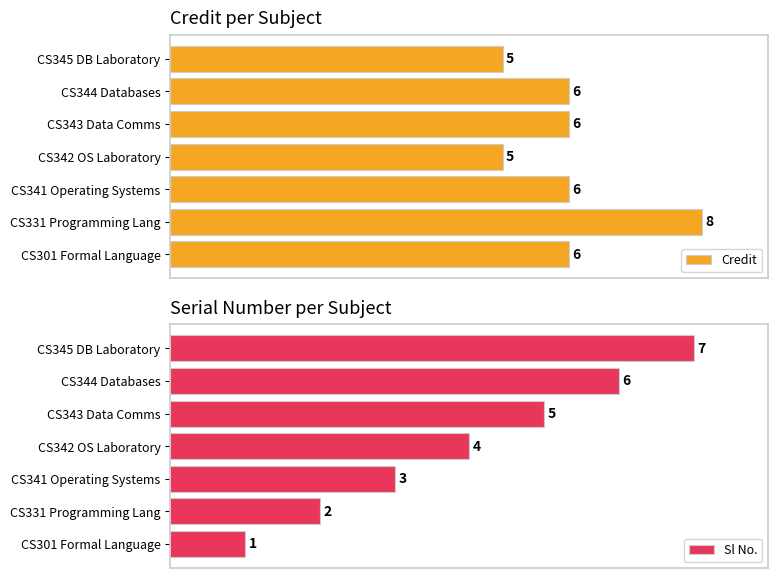

Rank the series by their average value, from highest to lowest.

Credit, Sl No.